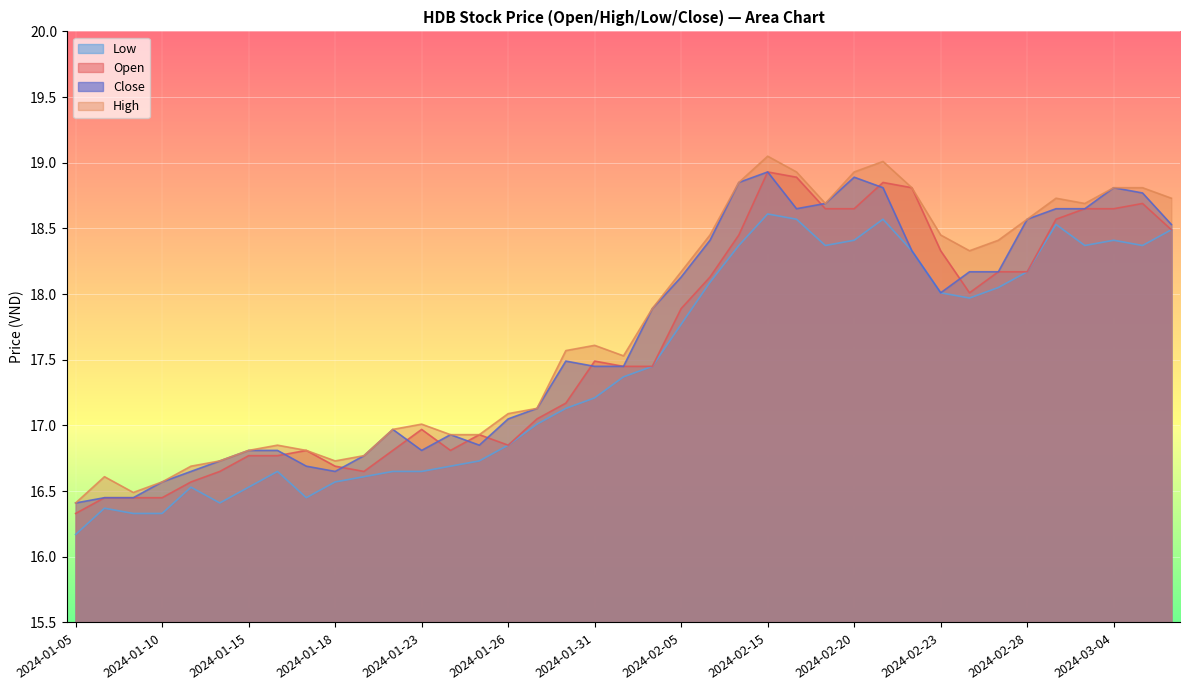

What is the label of the 3rd point from the right?

2024-03-04